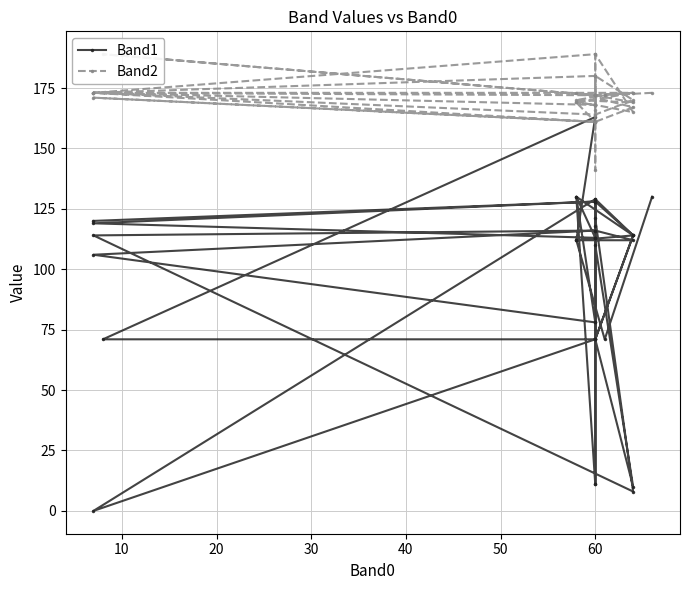

True or false: Band2 and Band1 intersect in this chart.

False